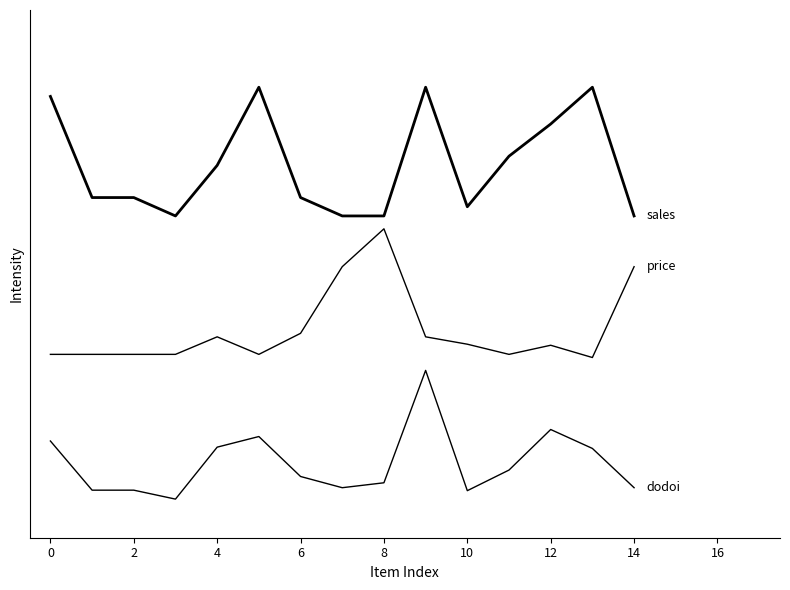

Does the chart display data point markers on the line(s)?

No